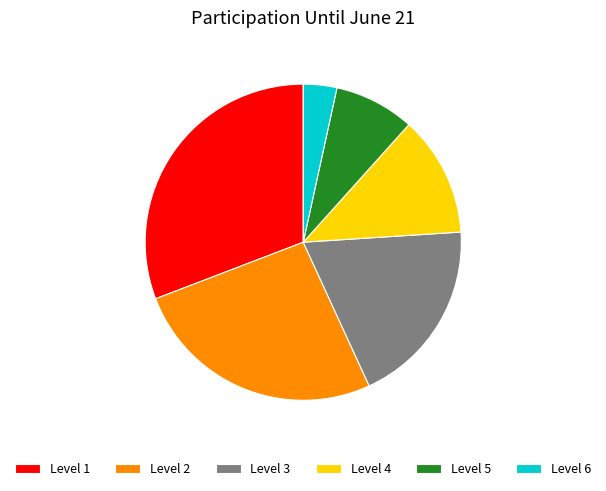

Do Level 2 and Level 1 together represent more than half of the pie?

Yes